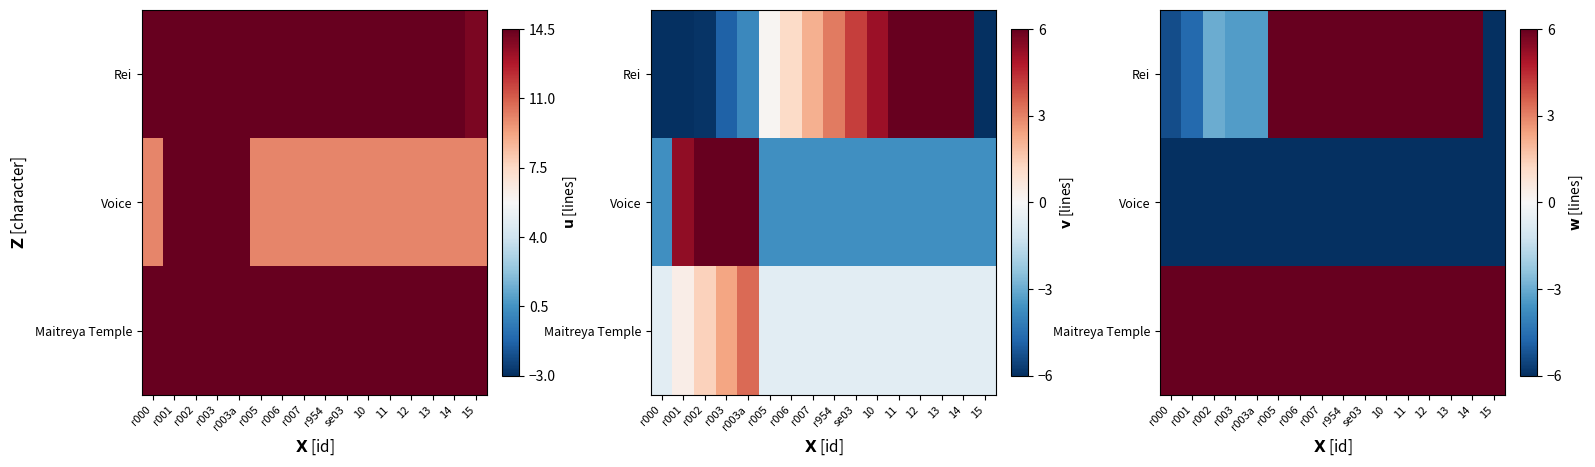

Which has a higher value, se03 or 14?

14